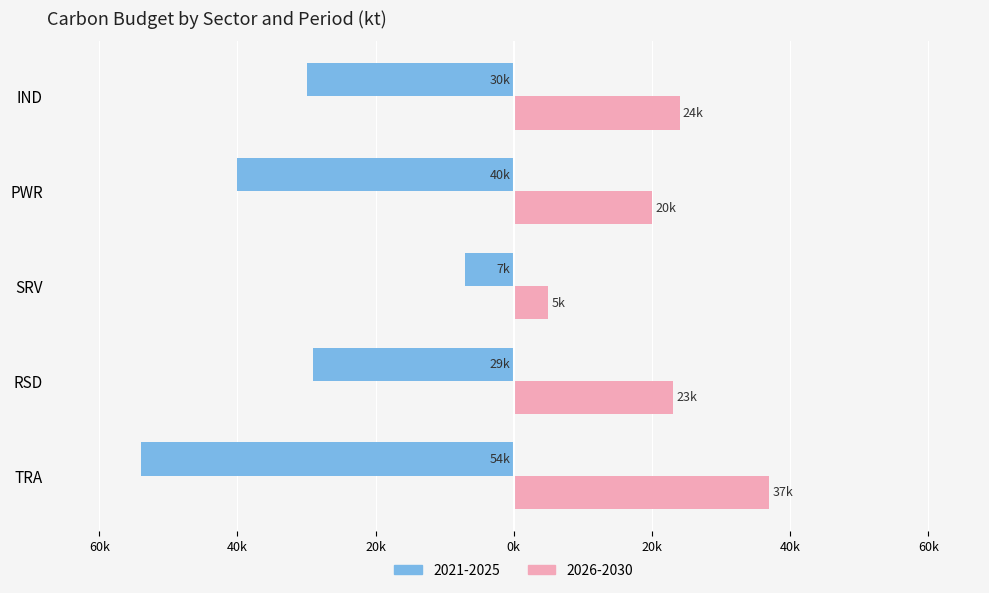

What are all the series names shown in the legend?

2021-2025, 2026-2030